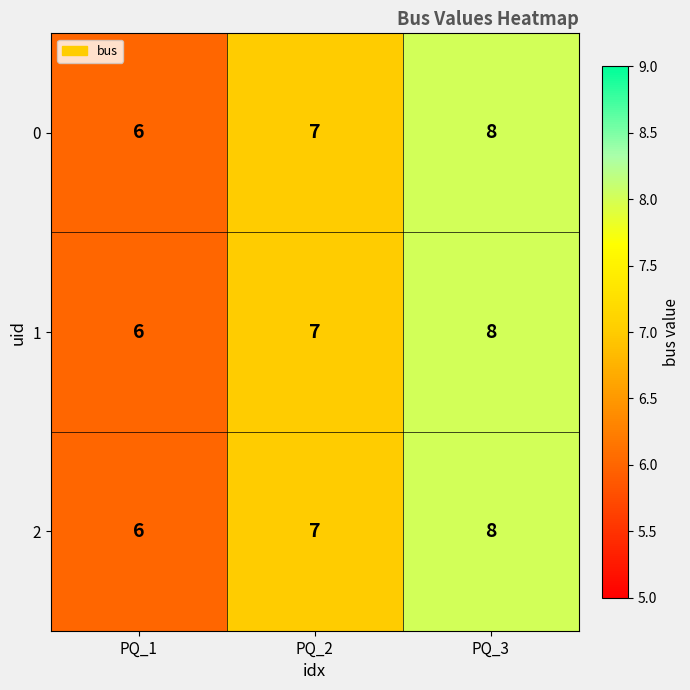

How many distinct data groups are displayed?

3